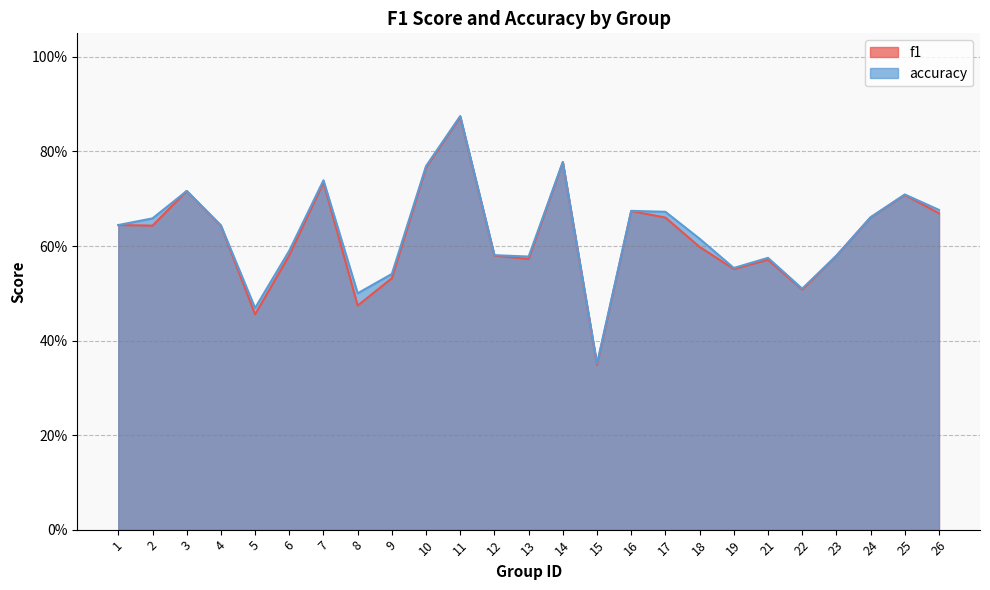

How many series are shown in this chart?

2